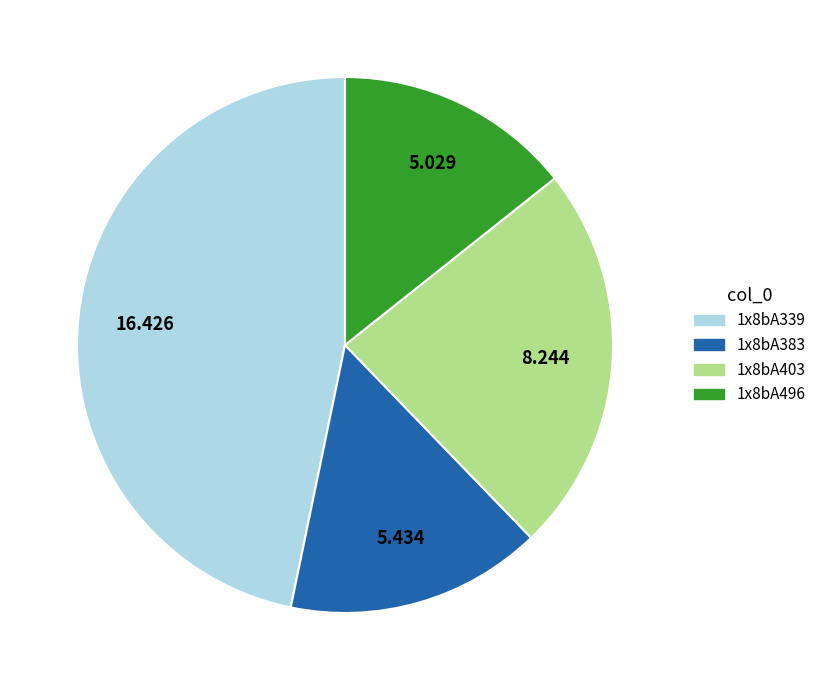

Do 1x8bA339 and 1x8bA383 together represent more than half of the pie?

Yes